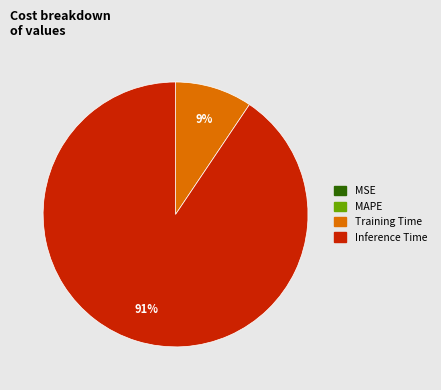

Is there a majority slice in this chart?

Yes